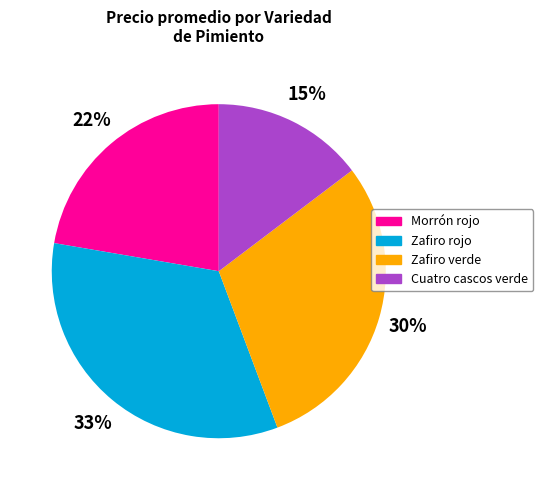

The Zafiro verde slice represents 20% of the pie. True or false?

False